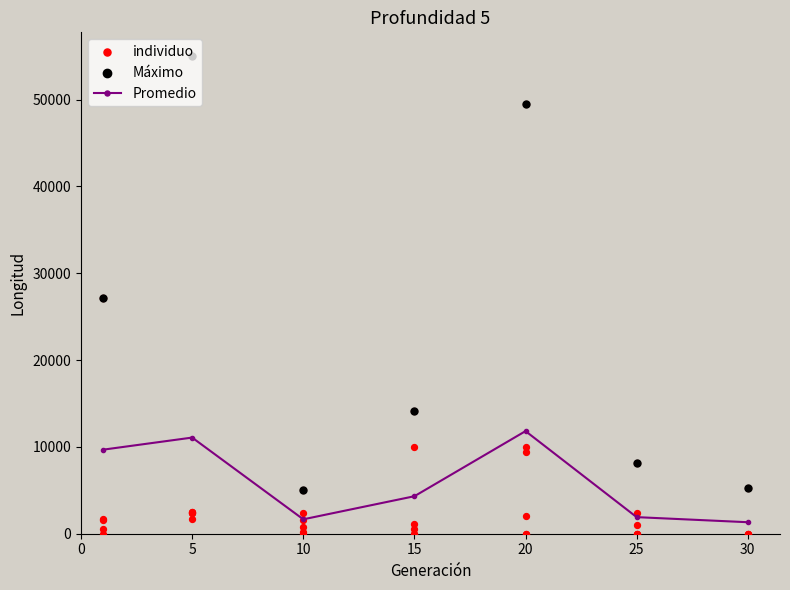

Which series reaches the maximum Y coordinate?

Máximo